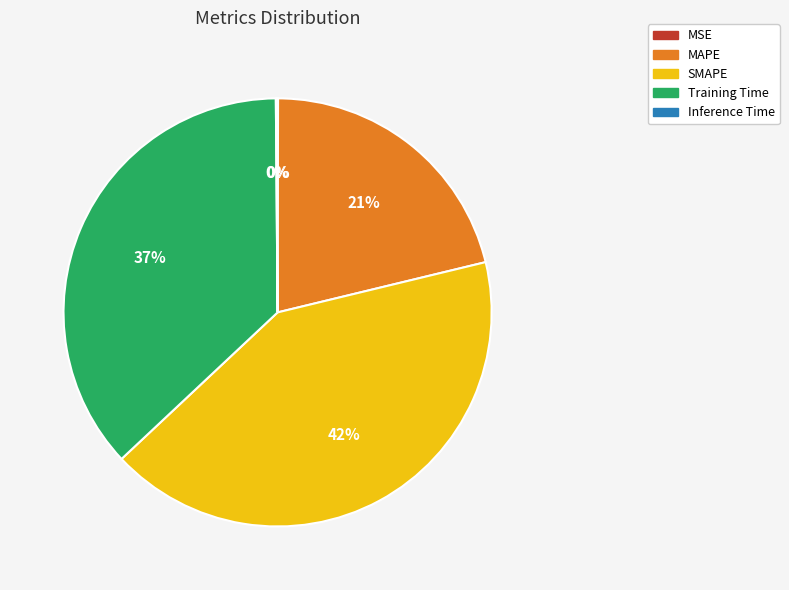

What is the ratio of the value at MAPE to the value at SMAPE?

0.5